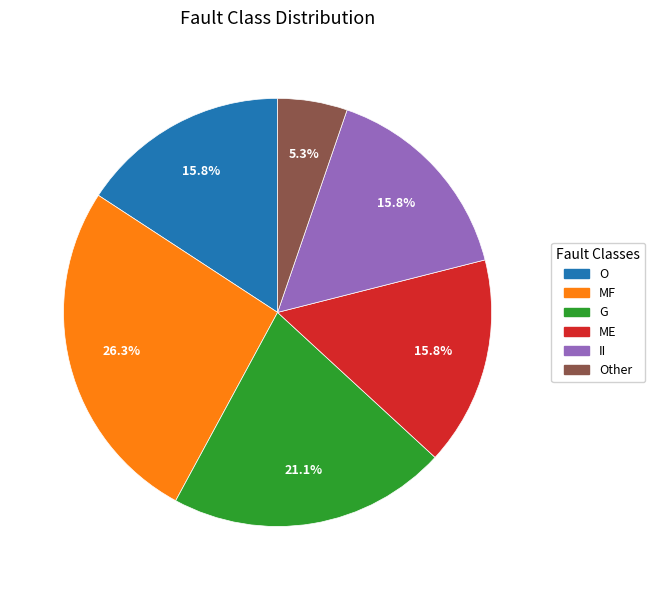

Does any single category account for the majority?

No